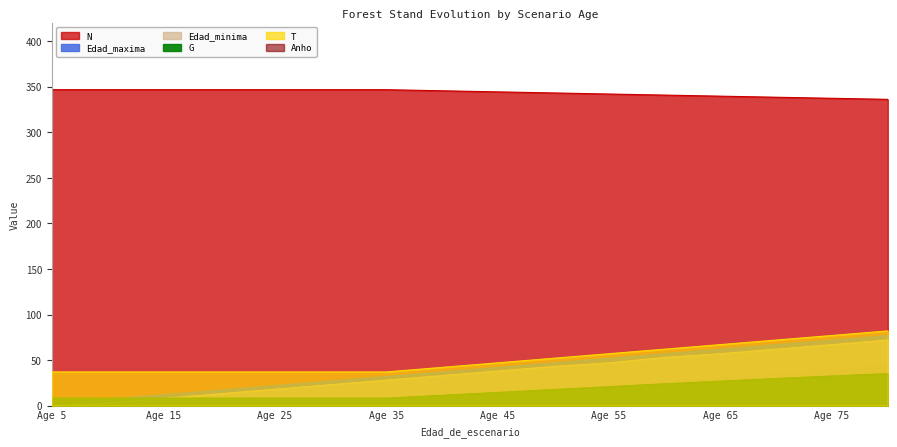

How many lines are shown in the chart?

6